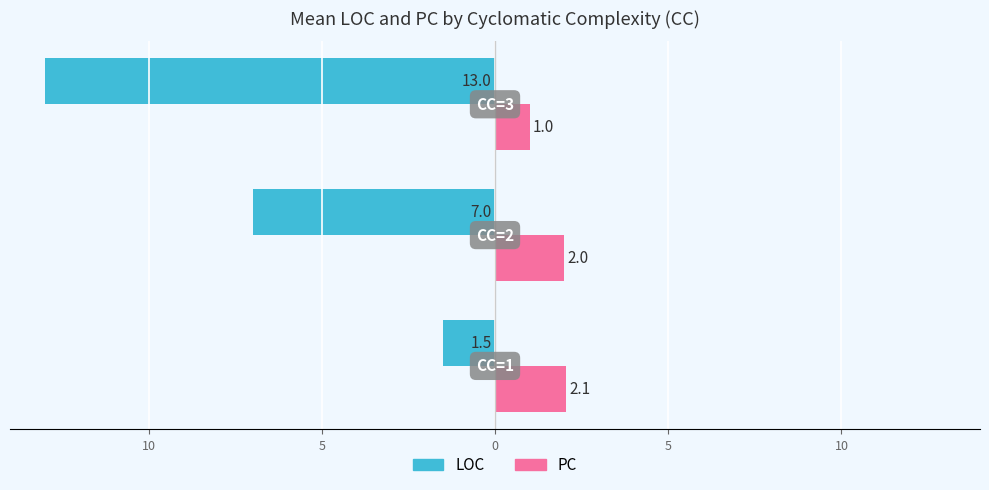

What are all the series names shown in the legend?

LOC, PC